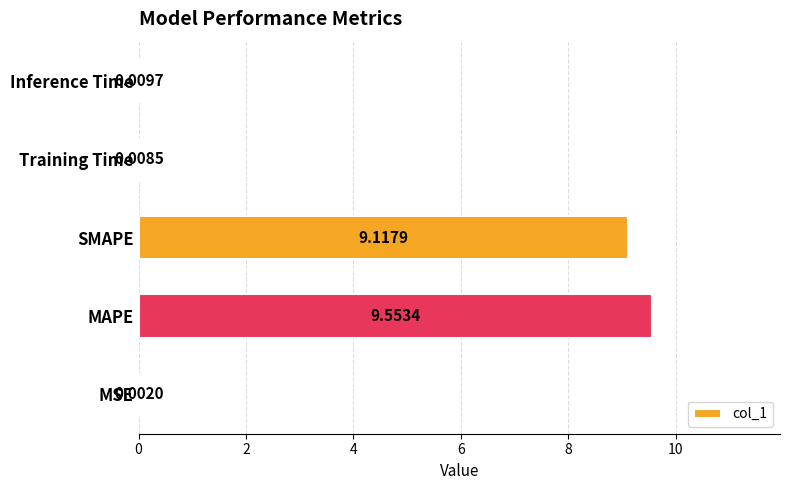

What is the sum of the values at Inference Time and SMAPE?

9.1